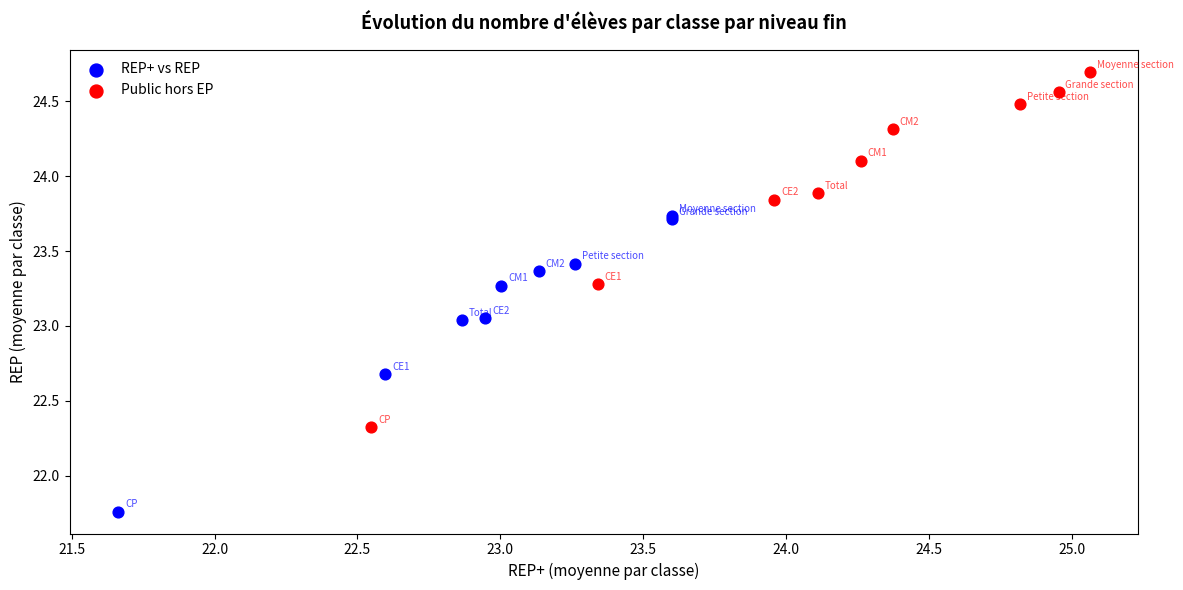

What are all the series names shown in the legend?

REP+ vs REP, Public hors EP